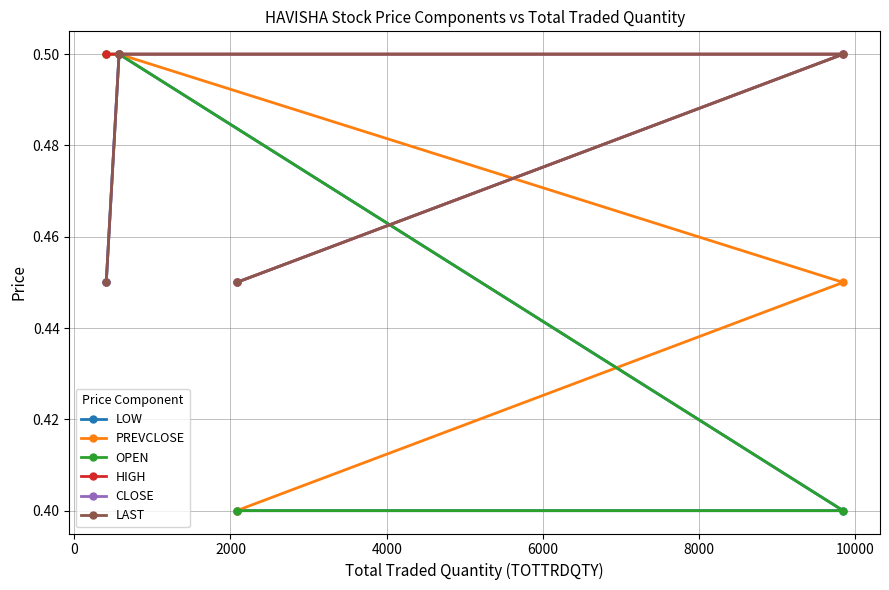

What is the label of the 2nd point from the right?

2000